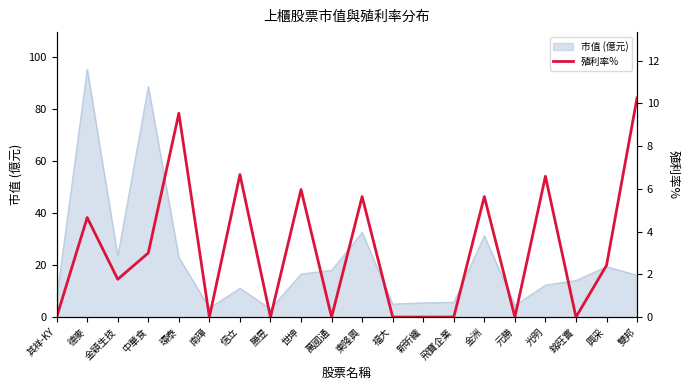

List the labels in order of value, largest first.

雙邦, 環泰, 信立, 光明, 世坤, 東隆興, 金洲, 德麥, 中華食, 興采, 金穎生技, 其祥-KY, 南璋, 勝昱, 萬國通, 福大, 新昕纖, 飛寶企業, 元勝, 銘旺實